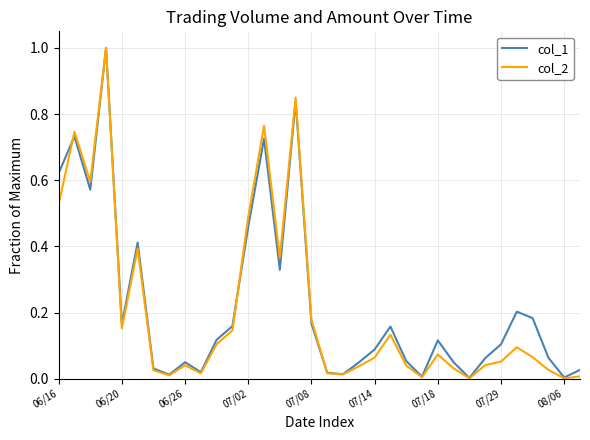

What is the greatest value displayed?

1.0